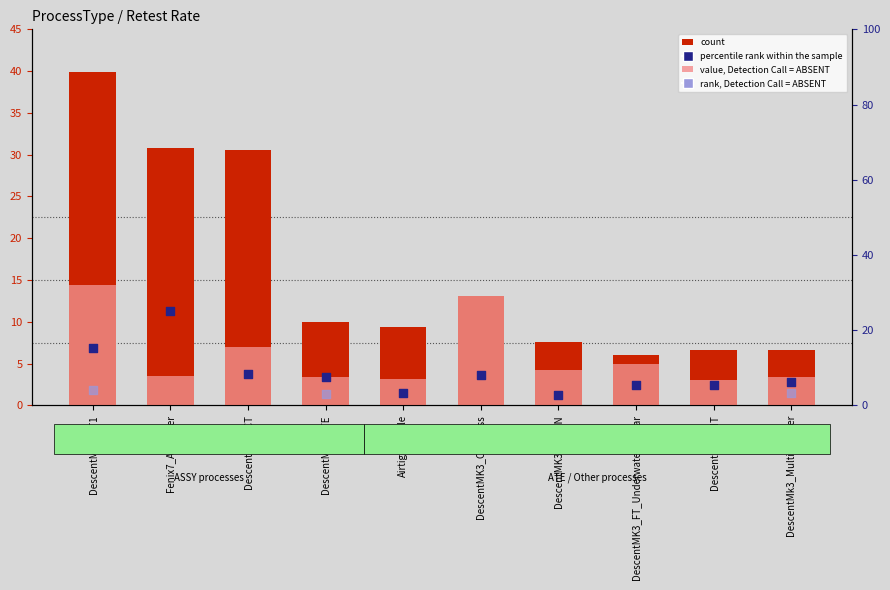

Which series contains the lowest Y value?

percentile rank within the sample